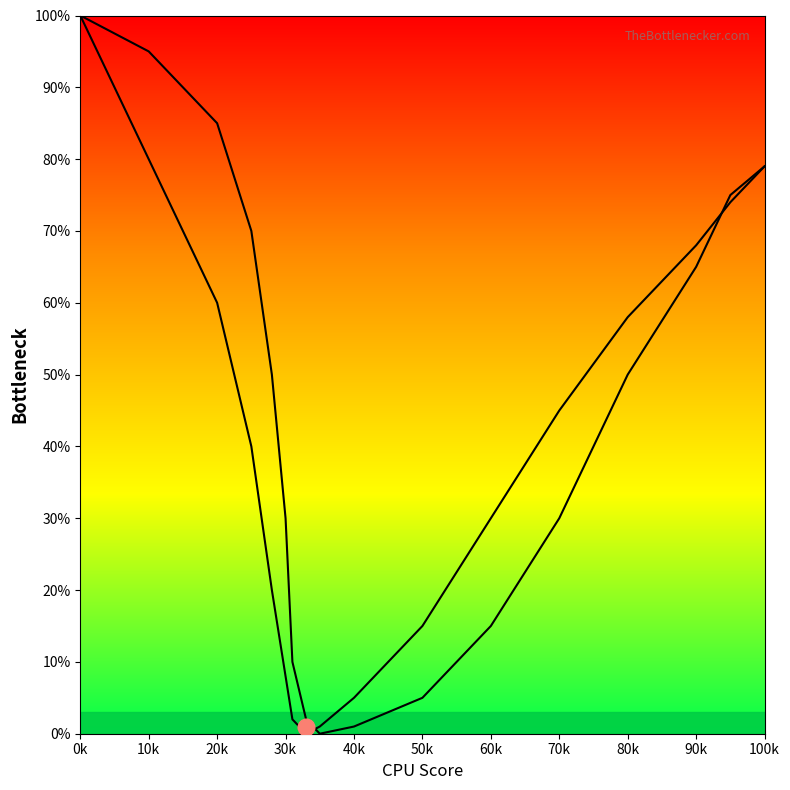

True or false: GPU Bottleneck and CPU Bottleneck intersect in this chart.

True